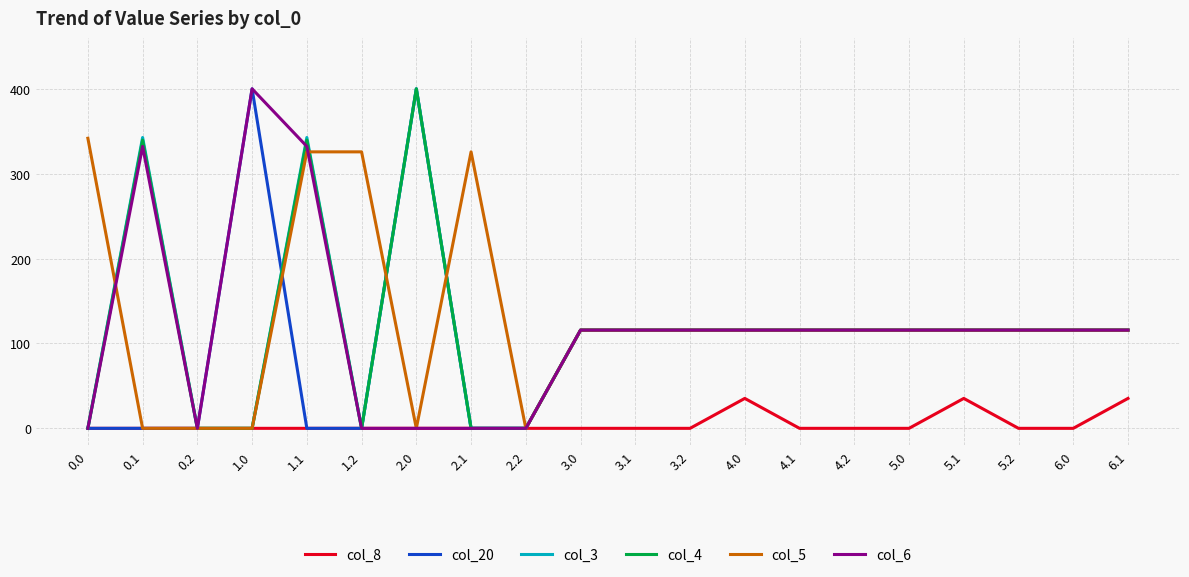

What are all the series names shown in the legend?

col_8, col_20, col_3, col_4, col_5, col_6